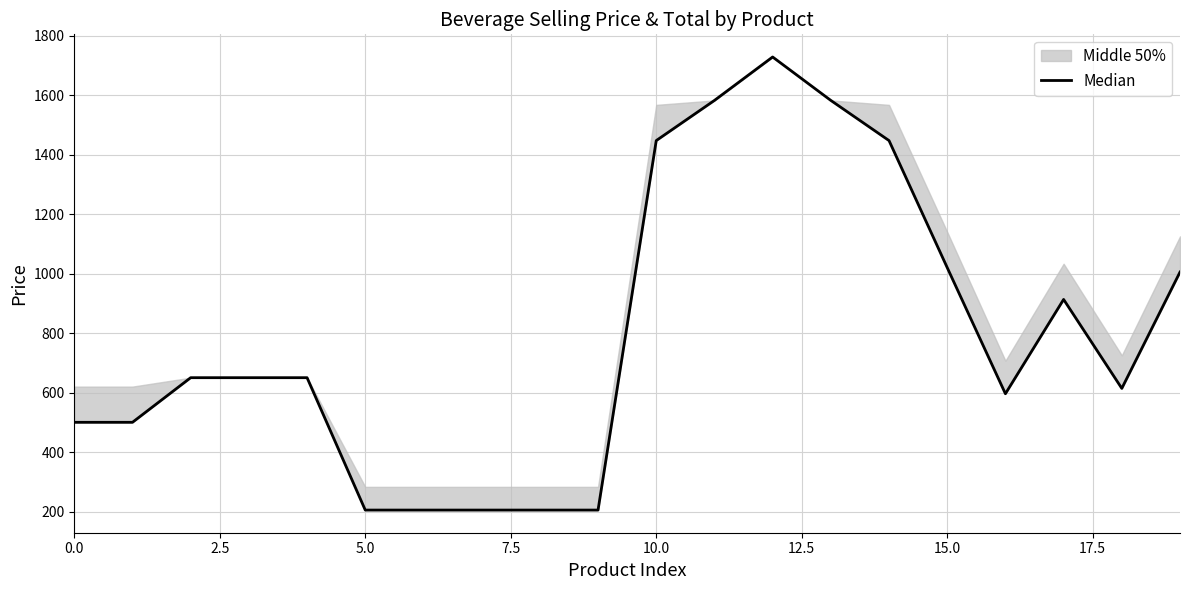

What is the value of the 10th point from the left?

205